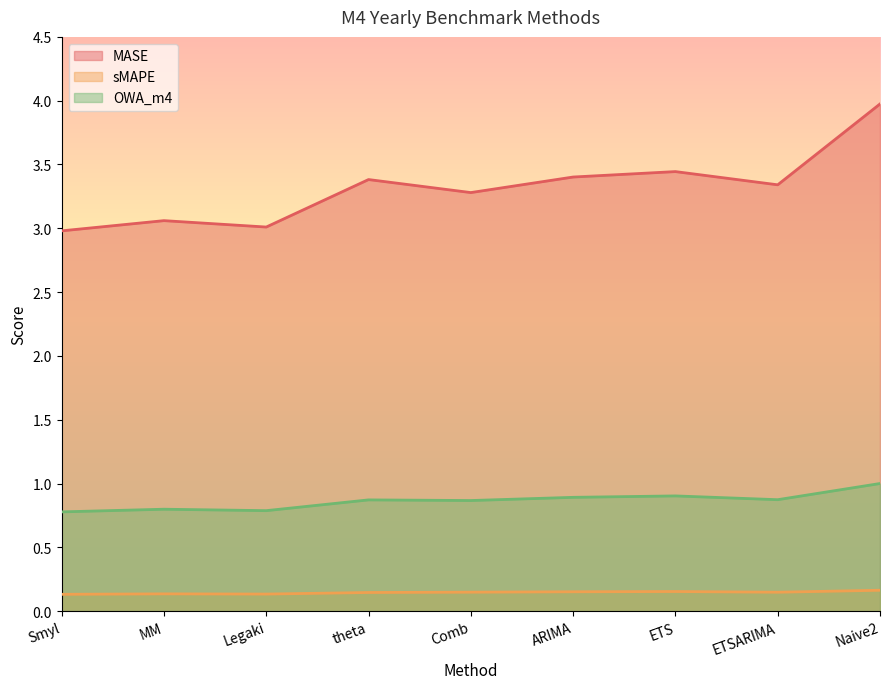

Between Legaki and ARIMA, which series saw the biggest shift?

MASE